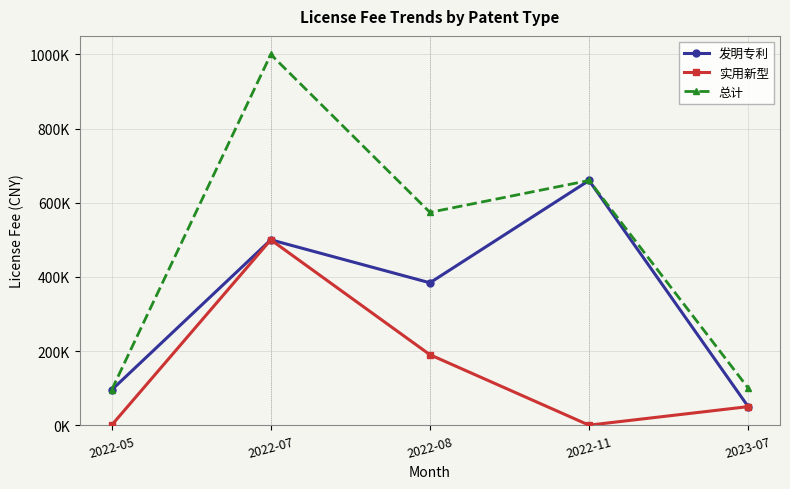

True or false: 总计 and 实用新型 cross at least once.

False